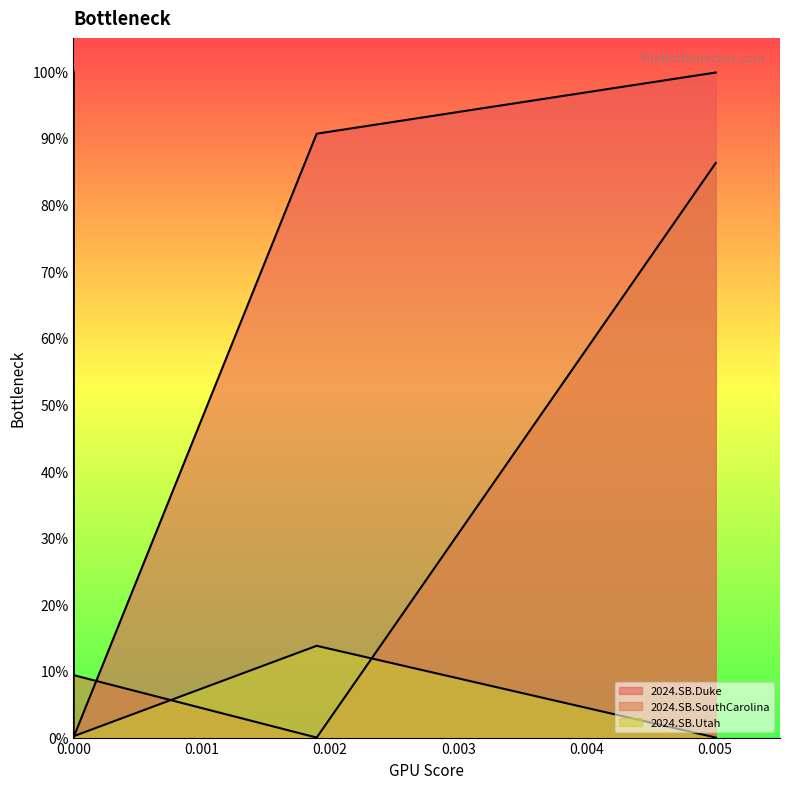

What are all the series names shown in the legend?

2024.SB.Duke, 2024.SB.SouthCarolina, 2024.SB.Utah